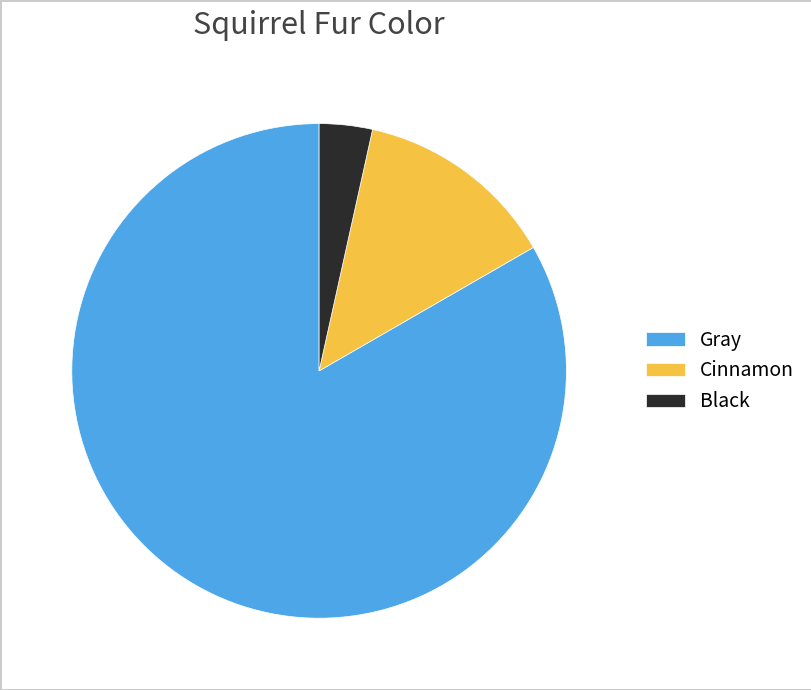

Does Gray account for over 50% of the chart?

Yes